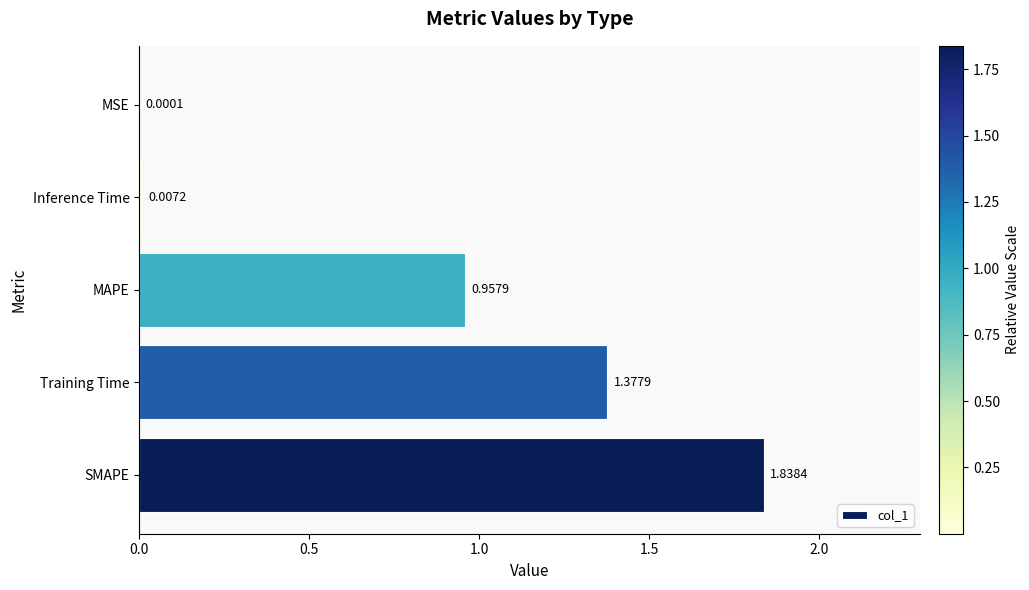

What is the ratio of the value at Training Time to the value at SMAPE?

0.7